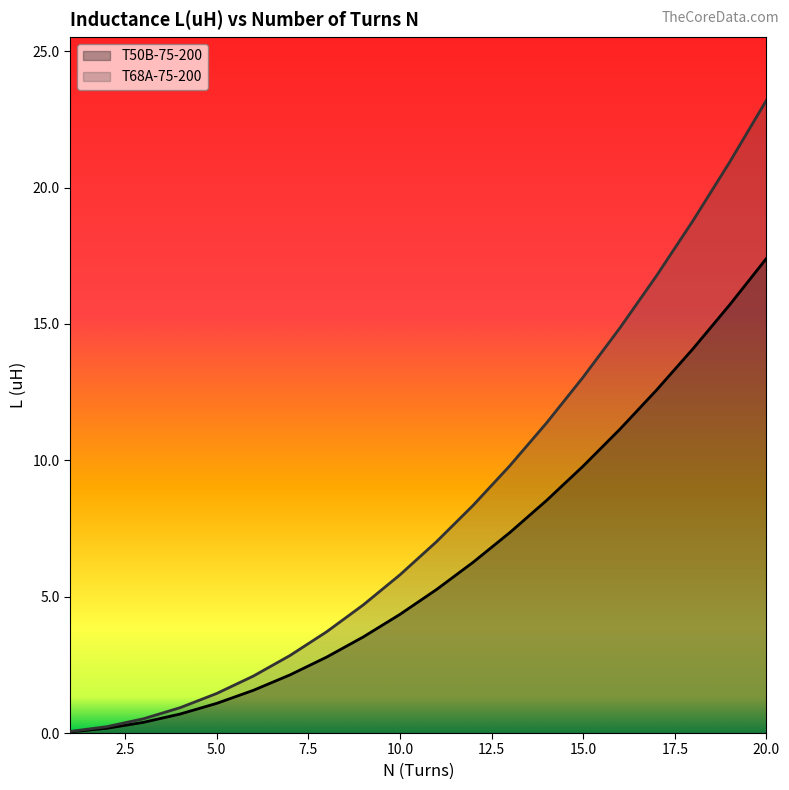

Which series has the largest total across all categories?

T68A-75-200